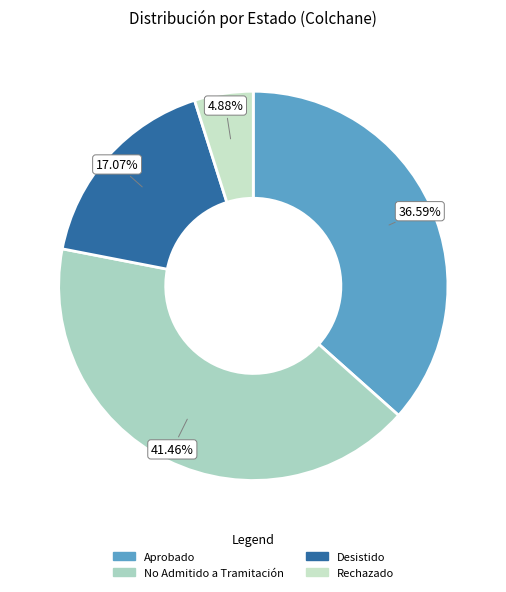

Does Rechazado account for over 50% of the chart?

No